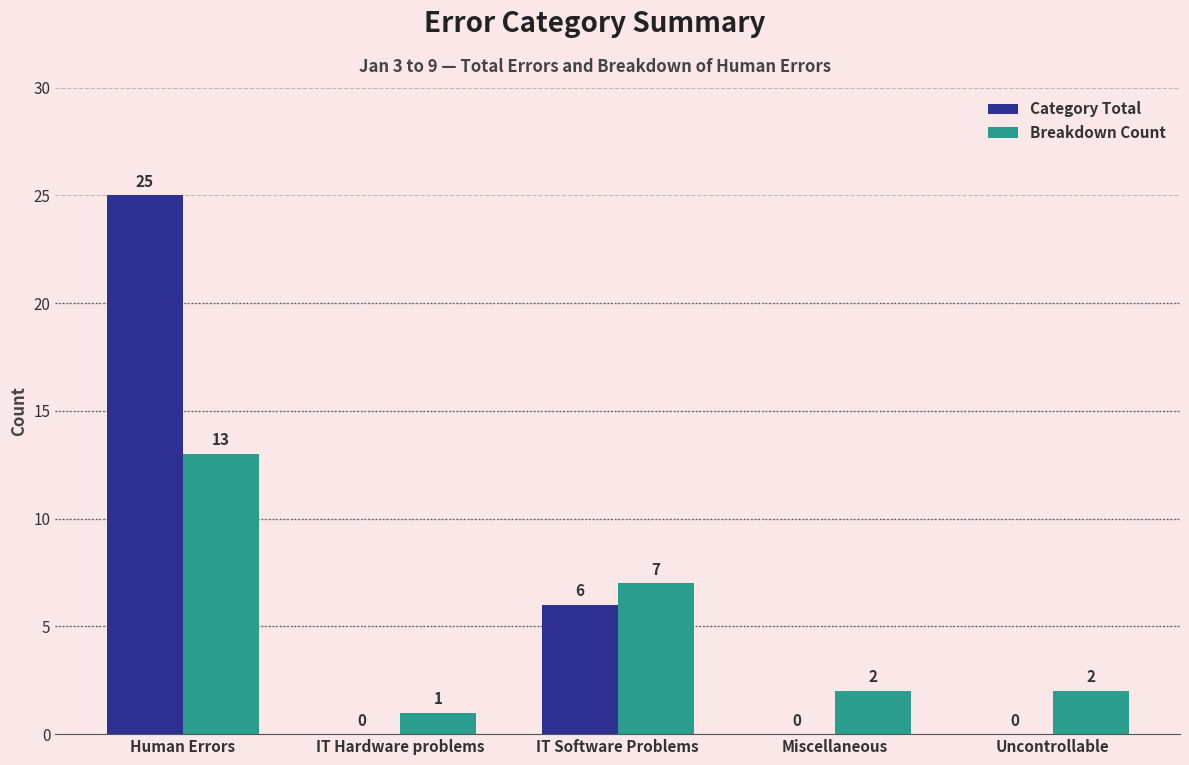

The value of Category Total at Human Errors is 6. True or false?

False